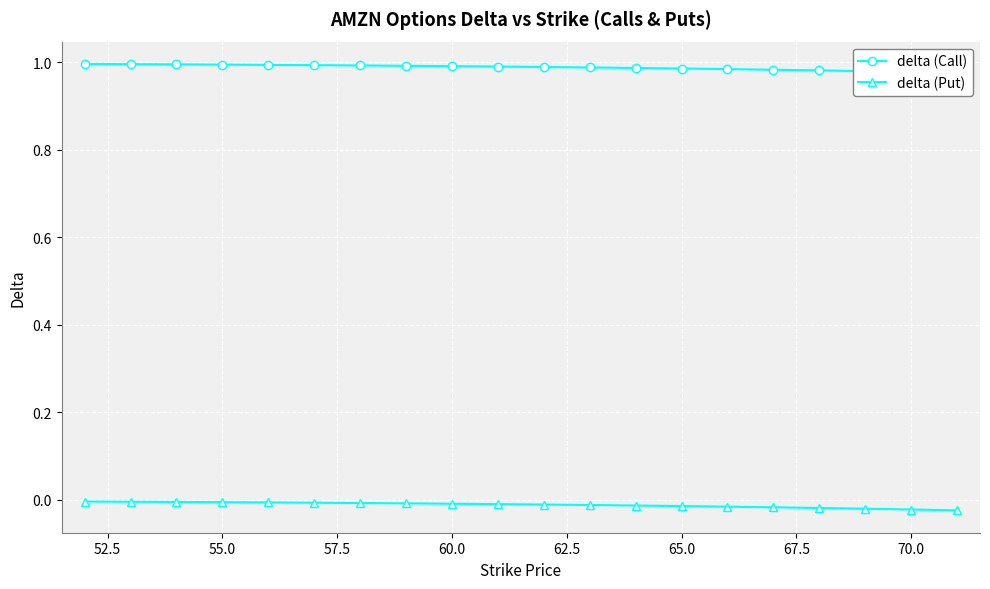

True or false: delta (Call) and delta (Put) intersect in this chart.

False